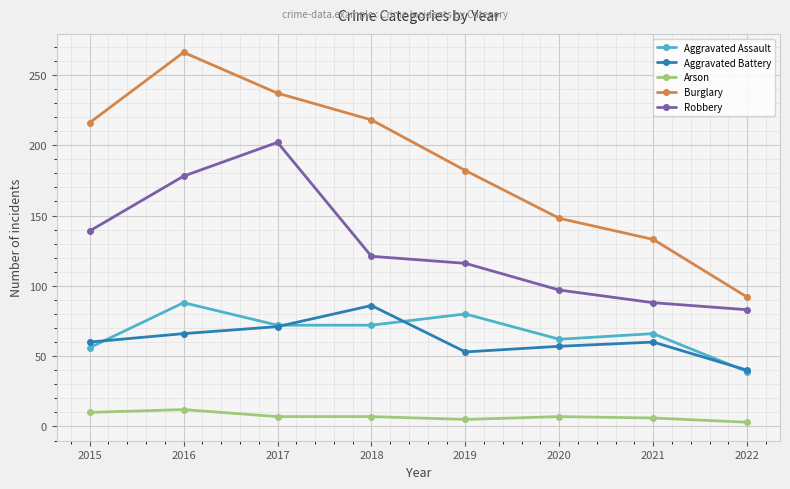

Does the chart have visible grid lines?

Yes